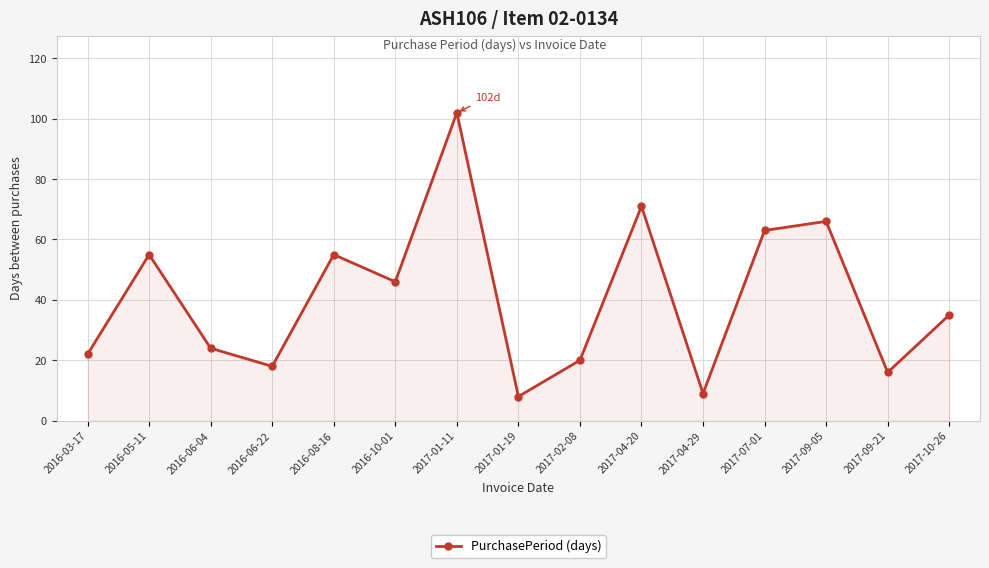

Count the number of data series in this chart.

1